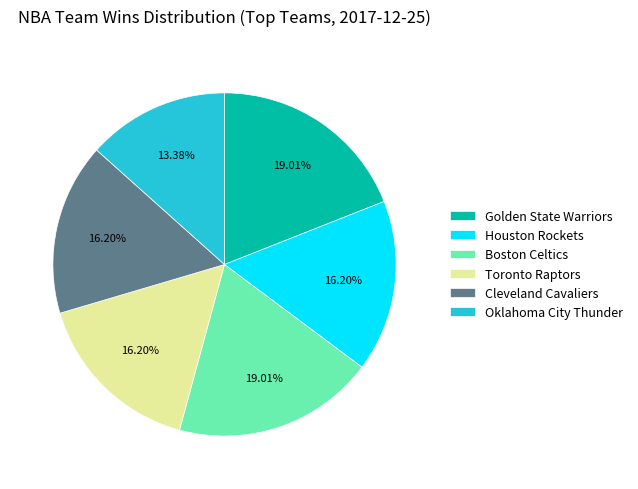

Does Oklahoma City Thunder represent more than half of the total?

No